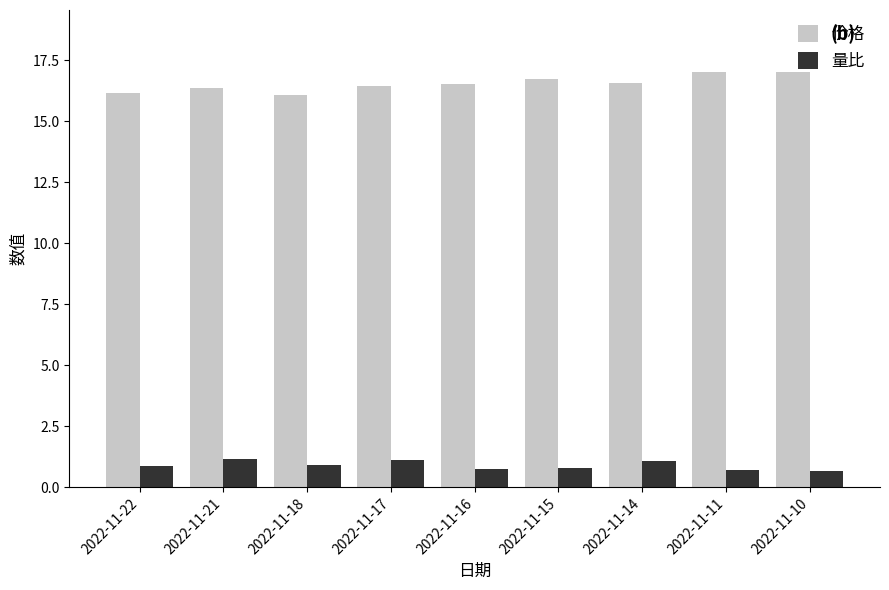

What is the average value of the 价格 series?

16.5